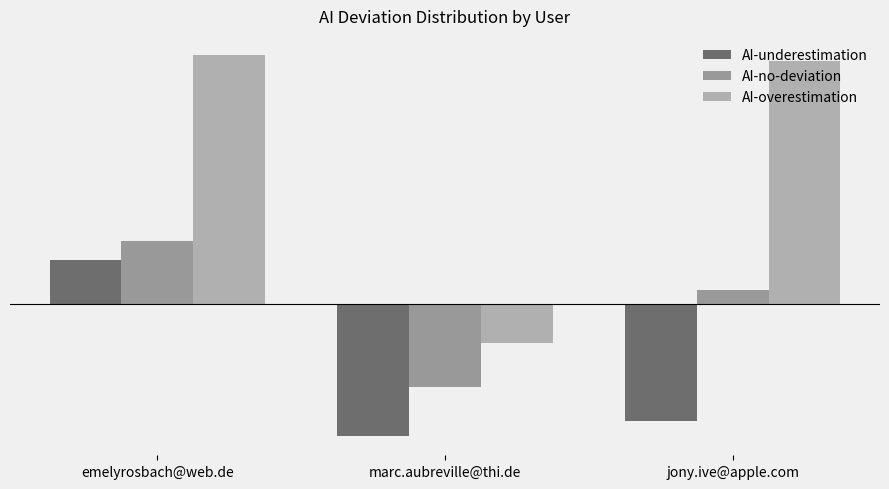

Does the chart contain stacked bars?

No